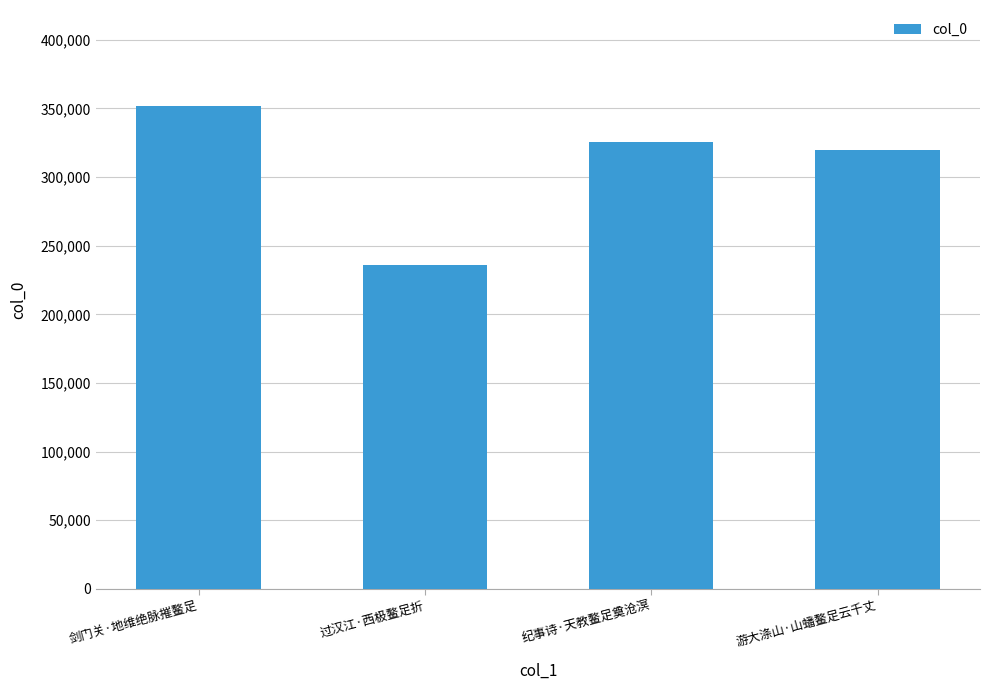

What is the change in value from 过汉江·西极鳌足折 to 游大涤山·山蟠鳌足云千丈?

+84123